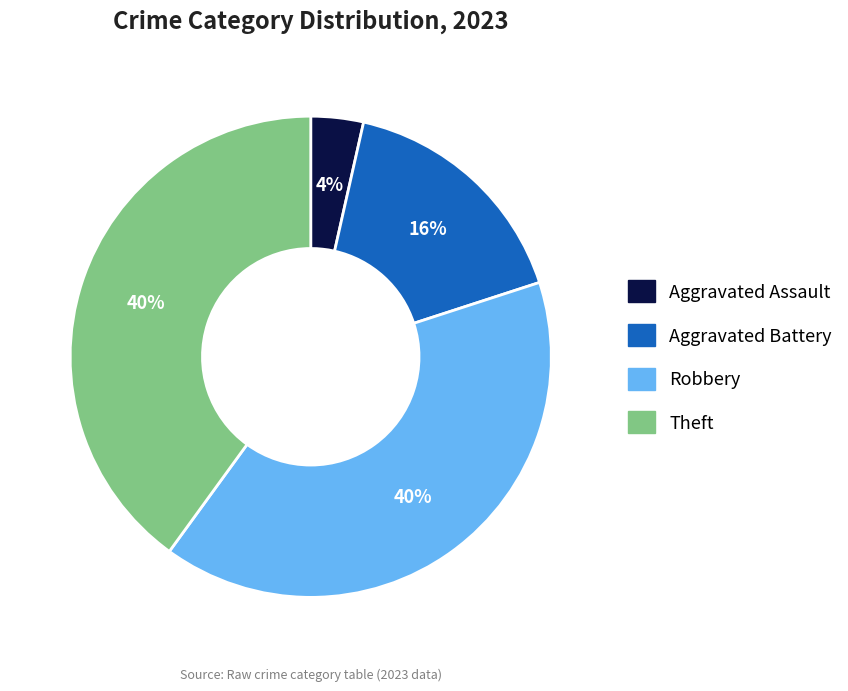

Is there a majority slice in this chart?

No